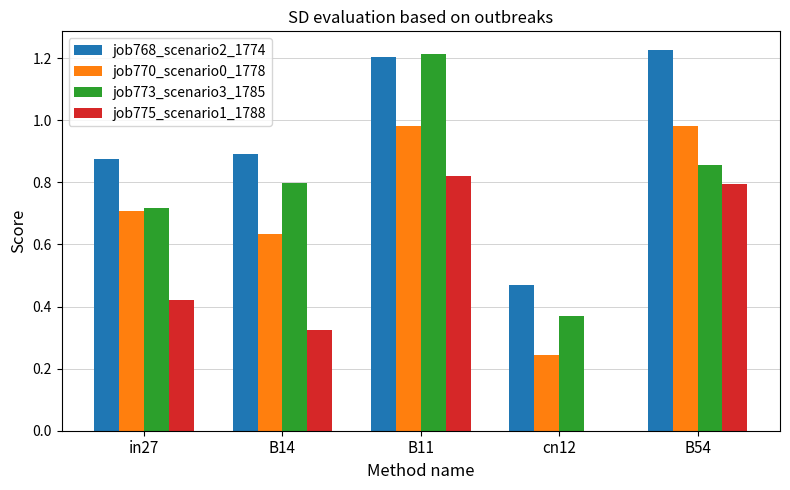

Count the number of data series in this chart.

4